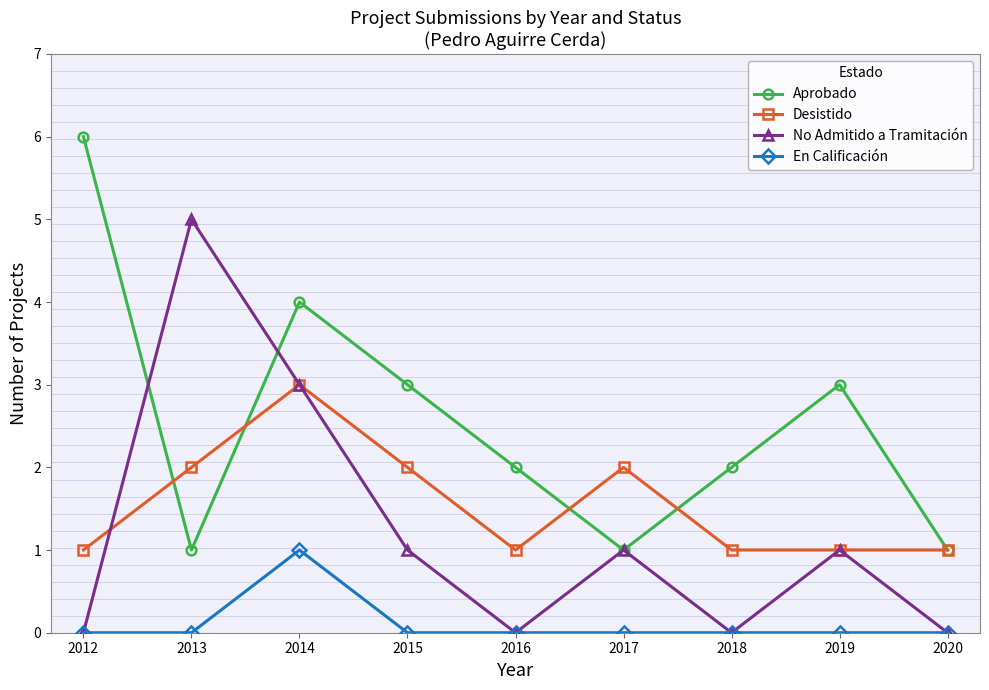

What is the highest value of the Desistido series?

3